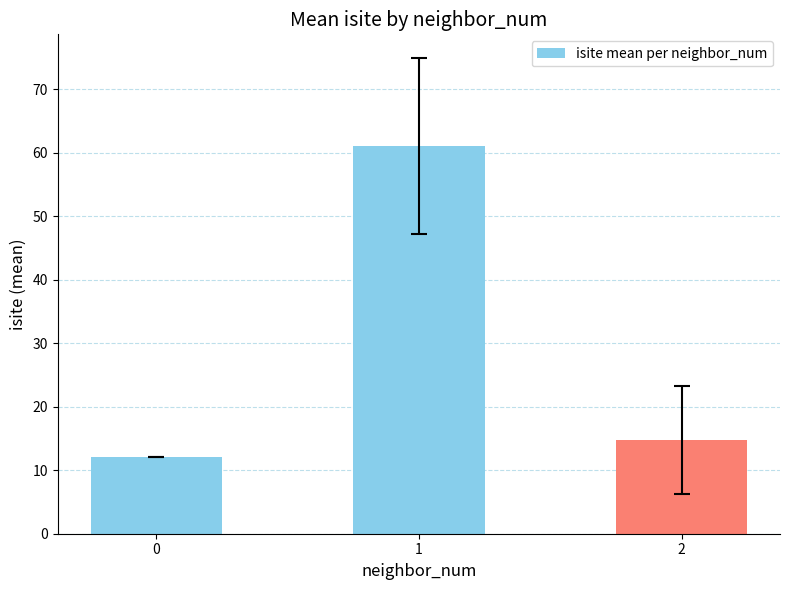

Approximately how many times larger is the value at 1 compared to 0?

5.1